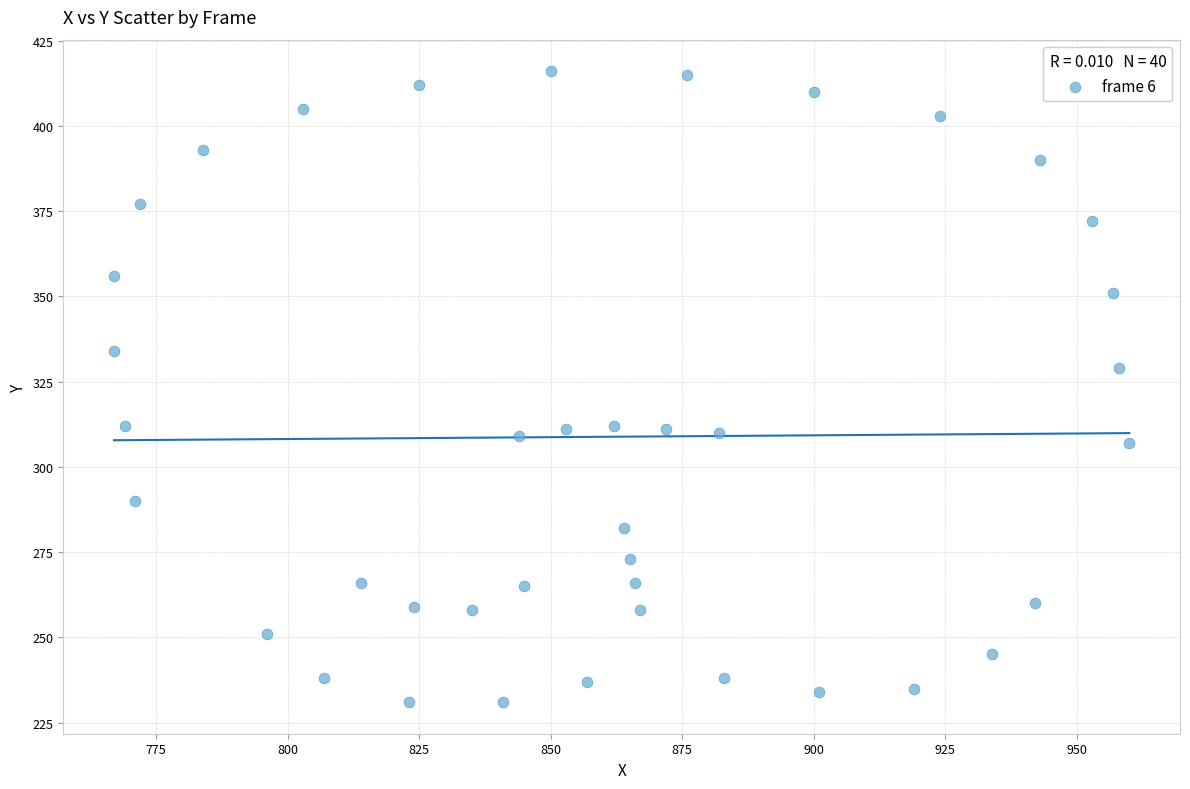

What Y value in the scatter plot is closest to 323?

329